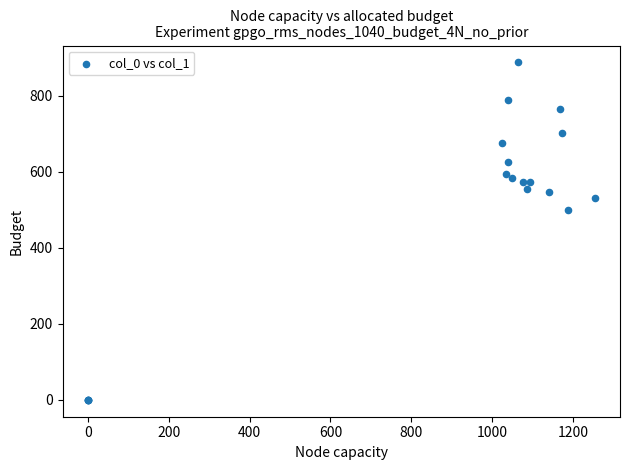

What Y value in the scatter plot is closest to 443?

499.5